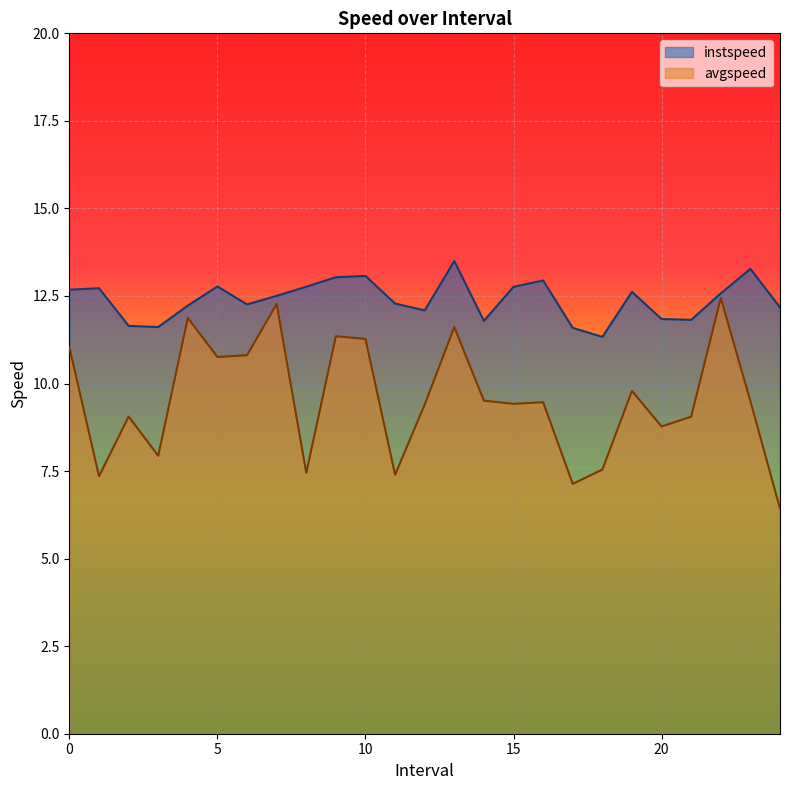

What is the difference between the maximum and second lowest values in the instspeed series?

1.9